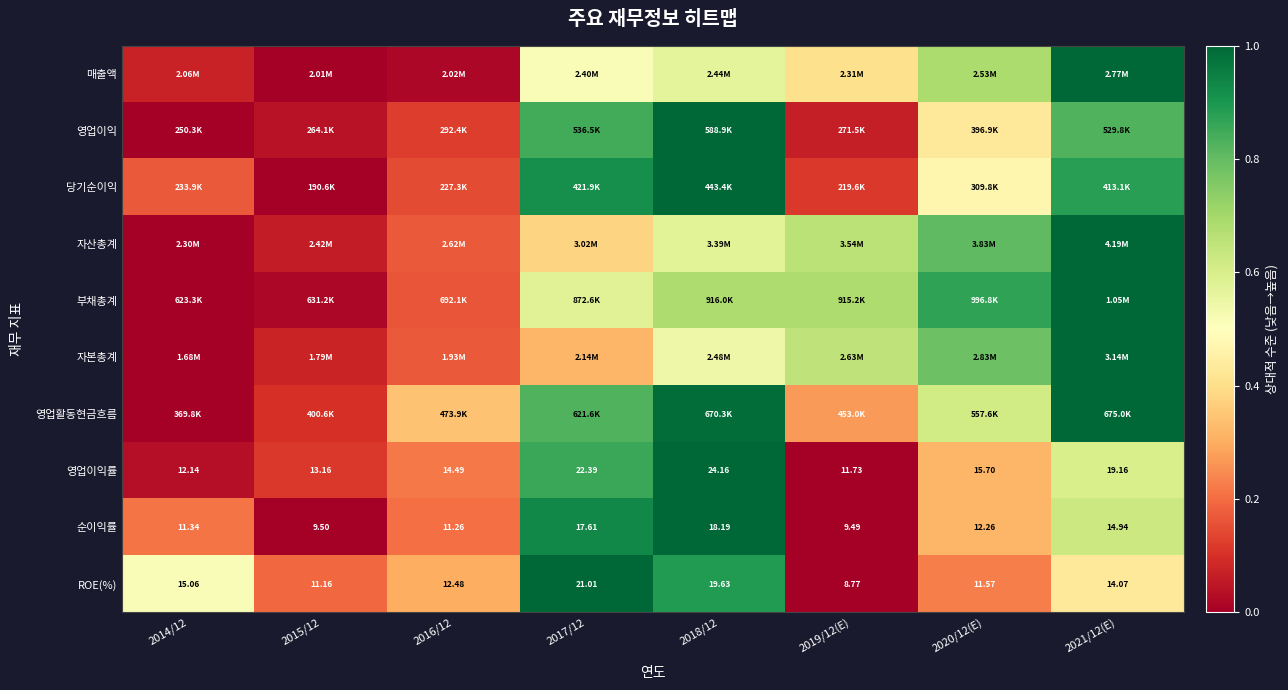

How many data points in 영업이익률 are less than 15?

4